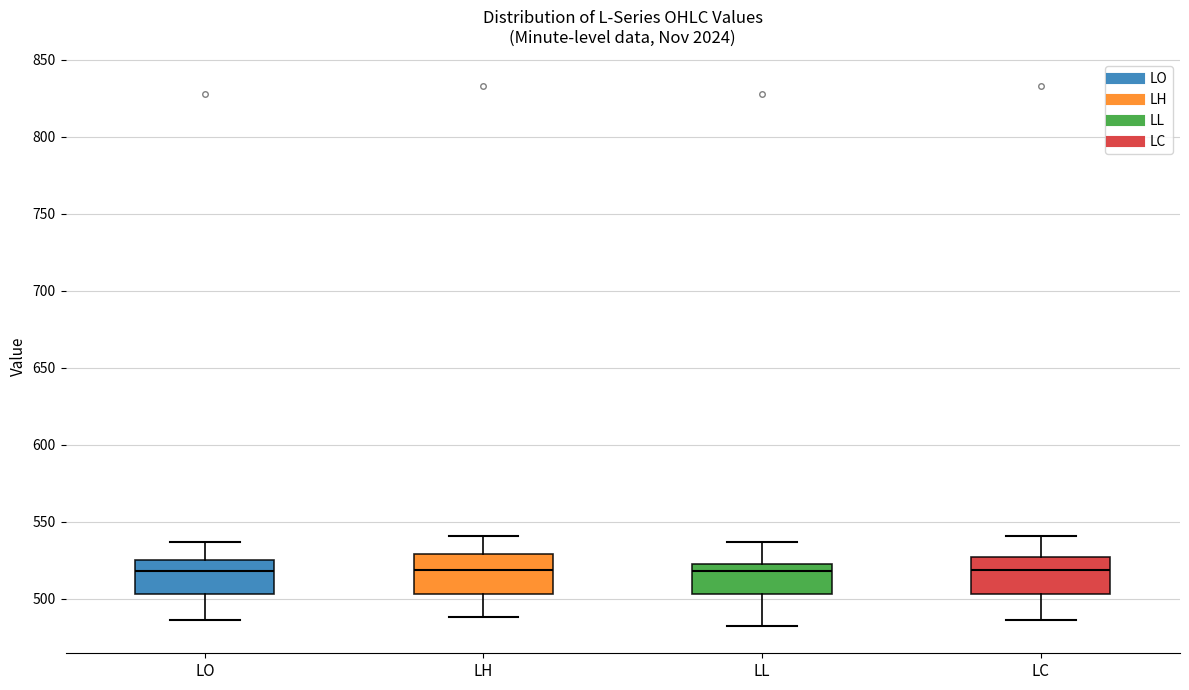

Reading left to right, read every box against the y-axis: the position of its median line, the range the box covers, and the ends of its whiskers. The values are not printed on the chart, so give them approximately, as read against the axis.

LO: median 520, box 505 to 525, whiskers 485 to 535
LH: median 520, box 505 to 530, whiskers 490 to 540
LL: median 520, box 505 to 525, whiskers 480 to 535
LC: median 520, box 505 to 525, whiskers 485 to 540